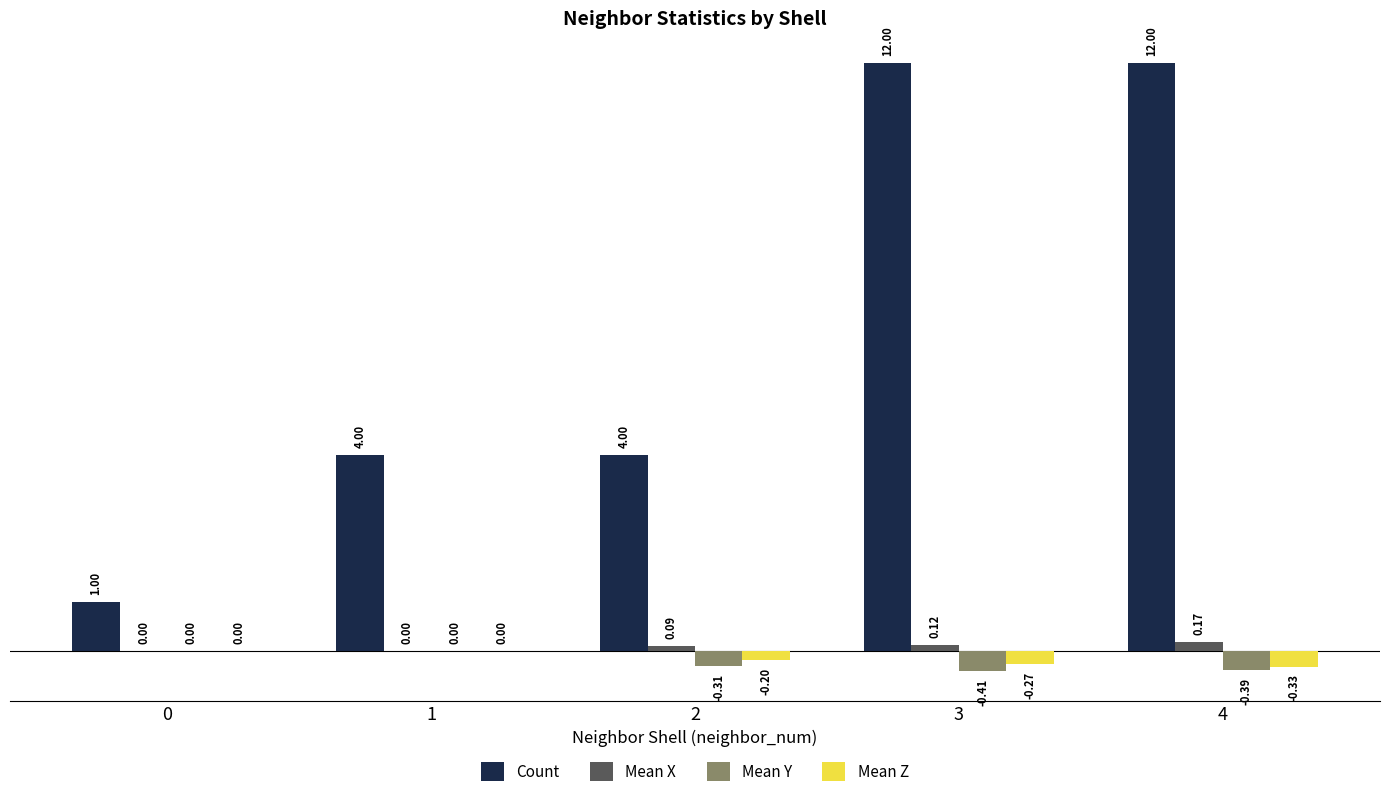

What is the sum of the Count values at 4 and 2?

16.0